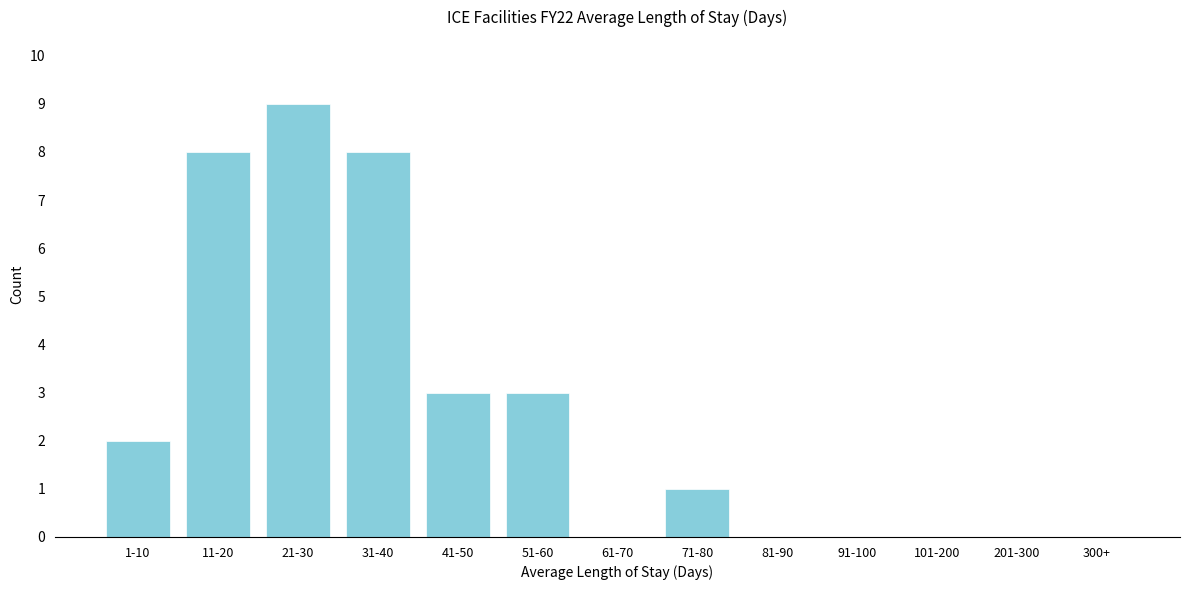

Reading left to right, transcribe all the data shown in this chart.

1-10=2	11-20=8	21-30=9	31-40=8	41-50=3	51-60=3	61-70=0	71-80=1	81-90=0	91-100=0	101-200=0	201-300=0	300+=0